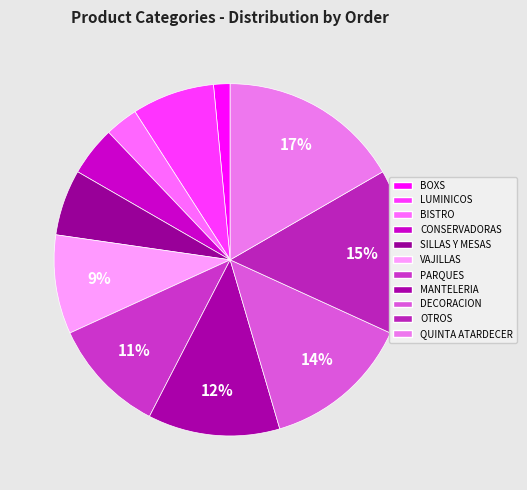

Is it true that VAJILLAS is 3% of the pie?

False